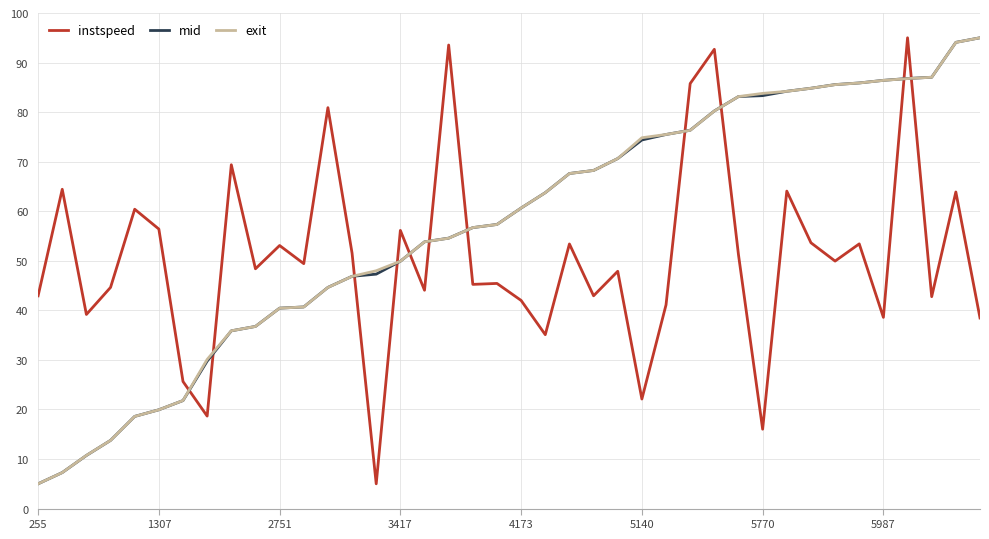

What is the minimum value shown in the chart?

5.0